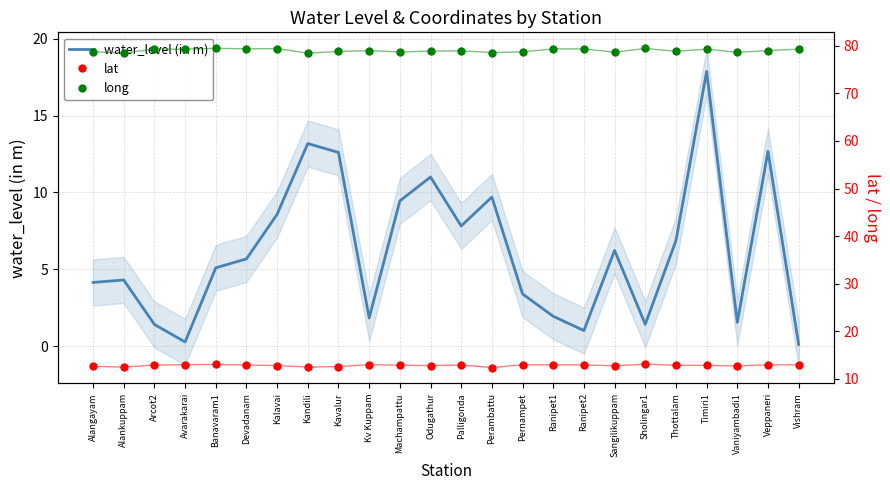

True or false: long has more than 2 points higher than both neighbors.

True